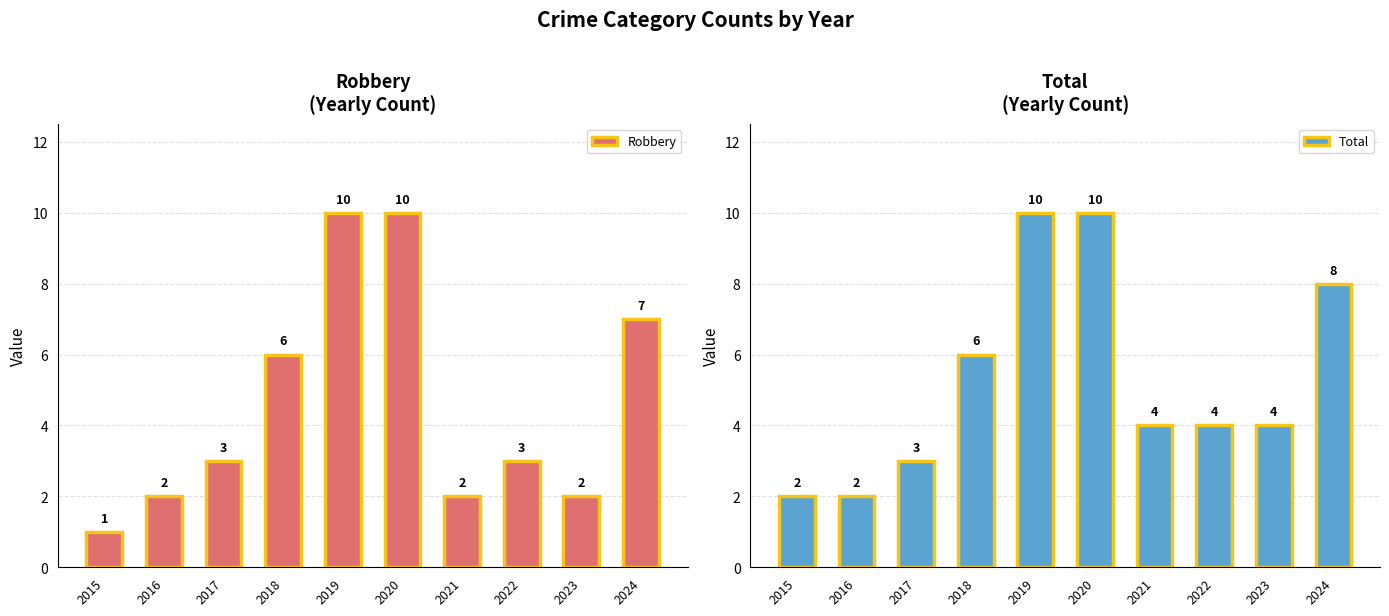

Reading right to left, list all the values displayed in this chart.

Robbery: 2024=7	2023=2	2022=3	2021=2	2020=10	2019=10	2018=6	2017=3	2016=2	2015=1
Total: 2024=8	2023=4	2022=4	2021=4	2020=10	2019=10	2018=6	2017=3	2016=2	2015=2